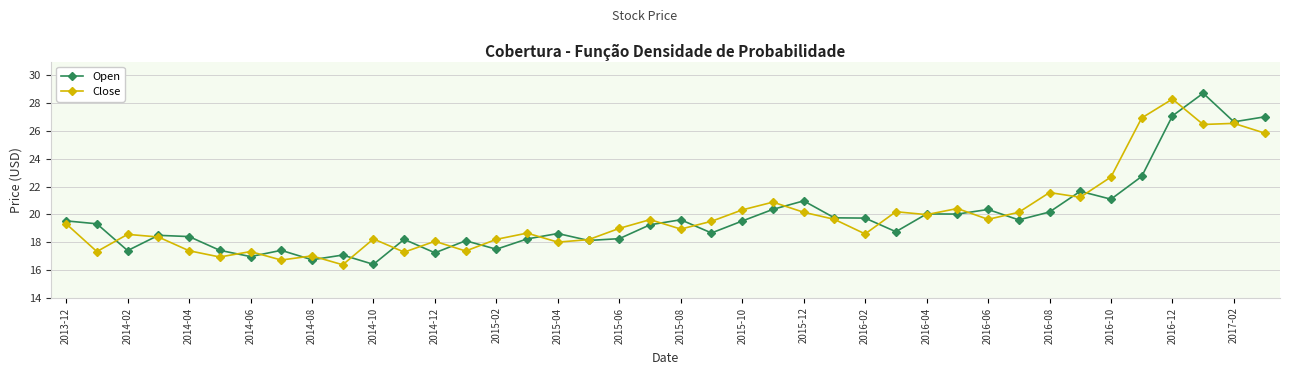

True or false: Close has more than 2 interior local peaks.

True